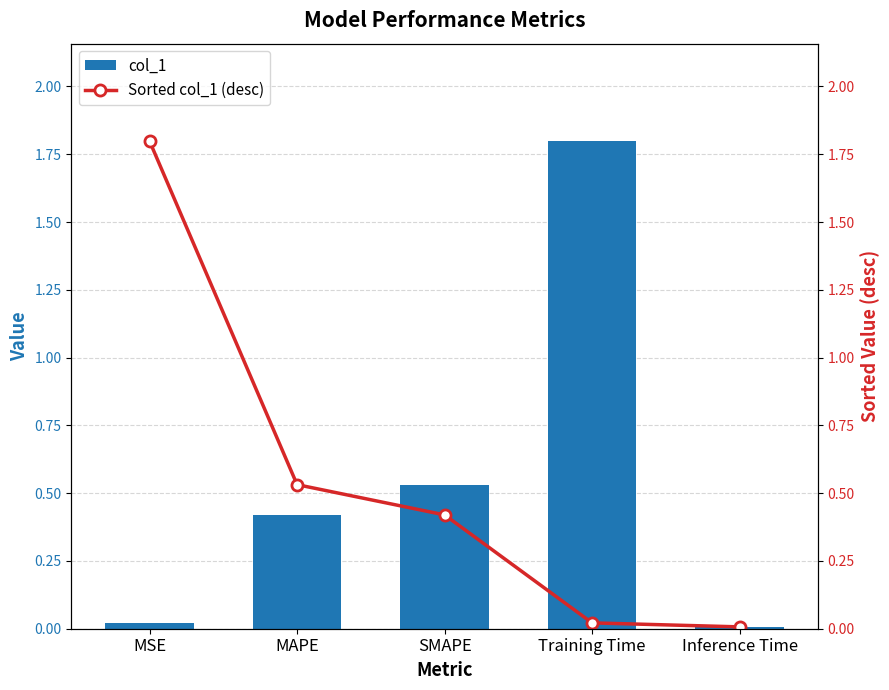

Reading left to right, transcribe all the data shown in this chart.

col_1: 0.0	0.4	0.5	1.8	0.0
Sorted col_1 (desc): 1.8	0.5	0.4	0.0	0.0